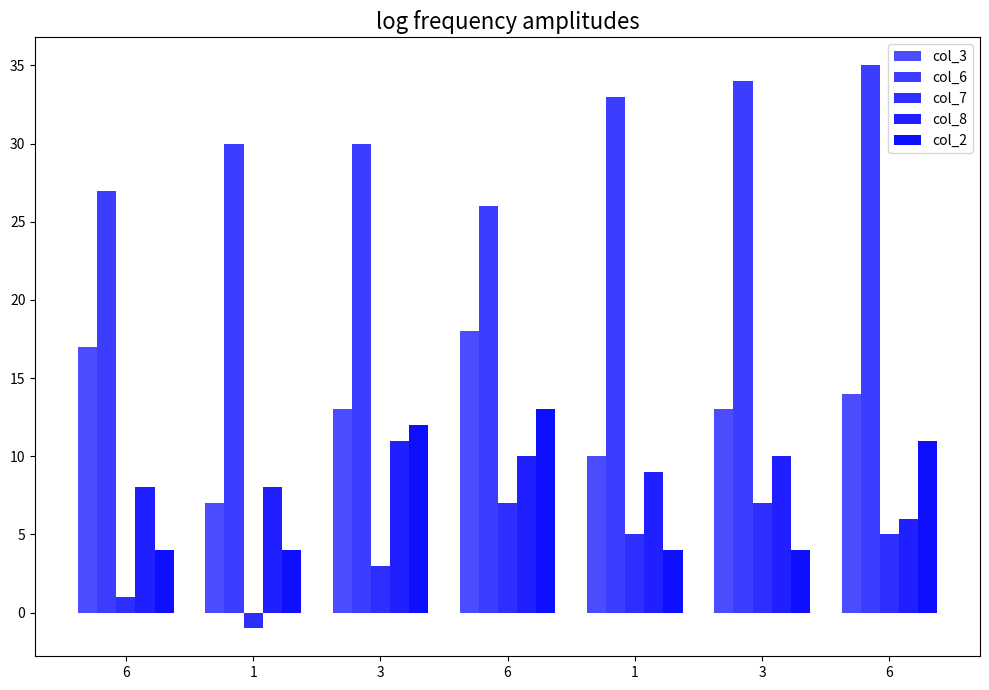

What is the maximum value shown in the chart?

35